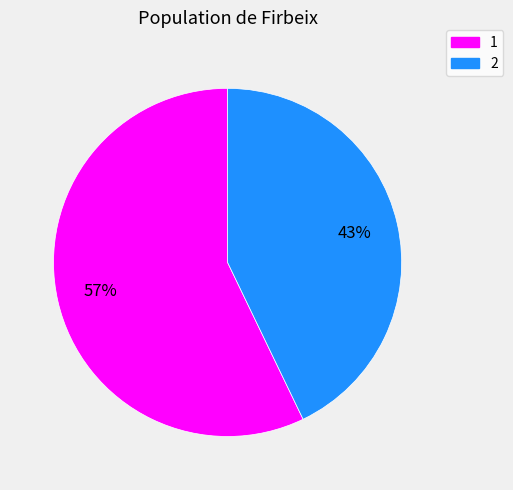

Is the sum of 2 and 1 greater than half?

Yes